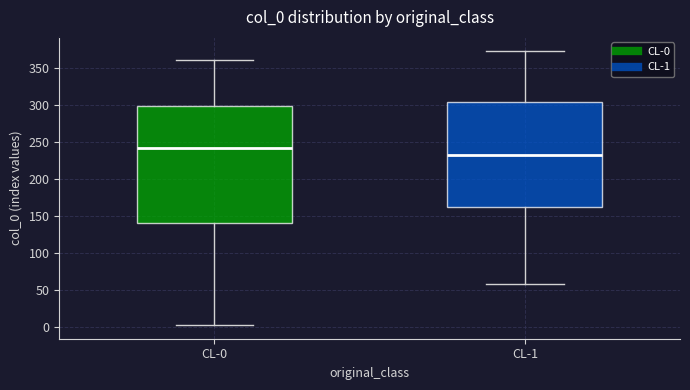

Which box has the lowest median line?

CL-1